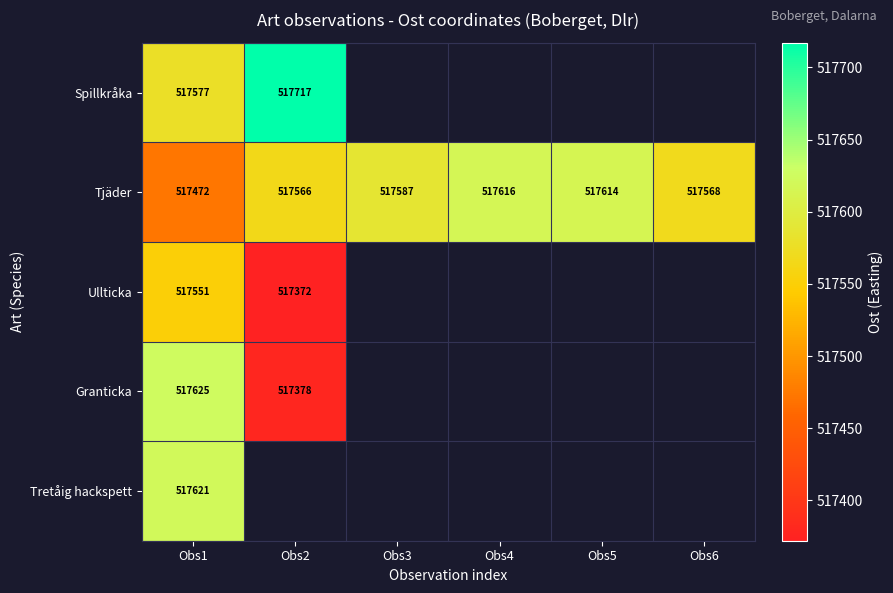

At how many categories does at least one series exceed 517695?

1